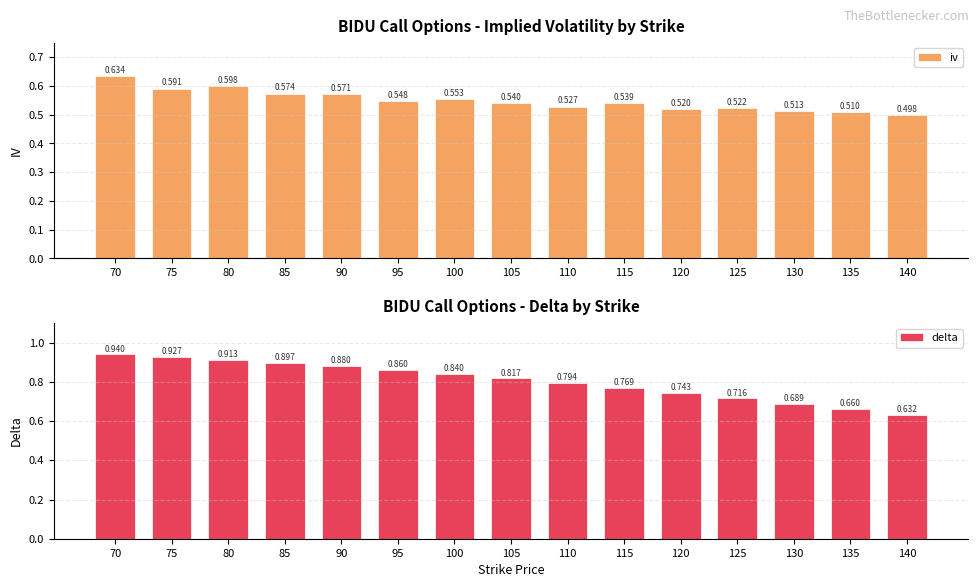

At which category is the sum across all series the highest?

70